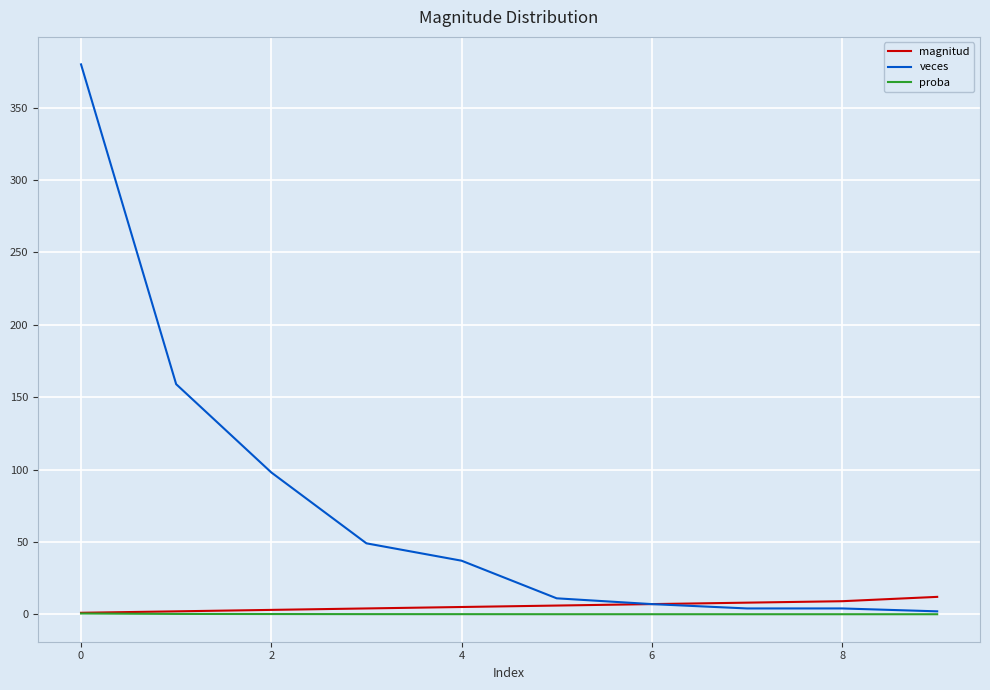

Which series has the largest total across all categories?

veces